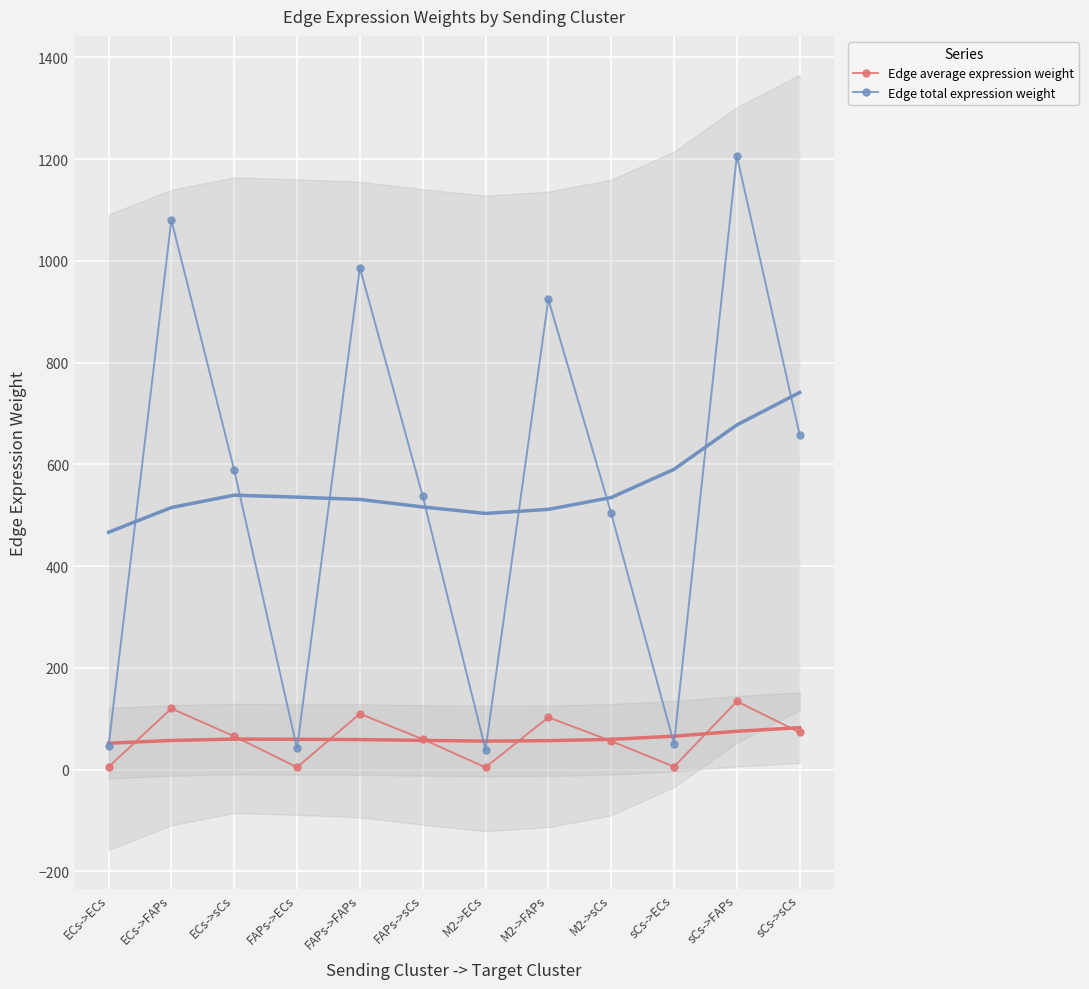

How many categories are shown in the chart?

12